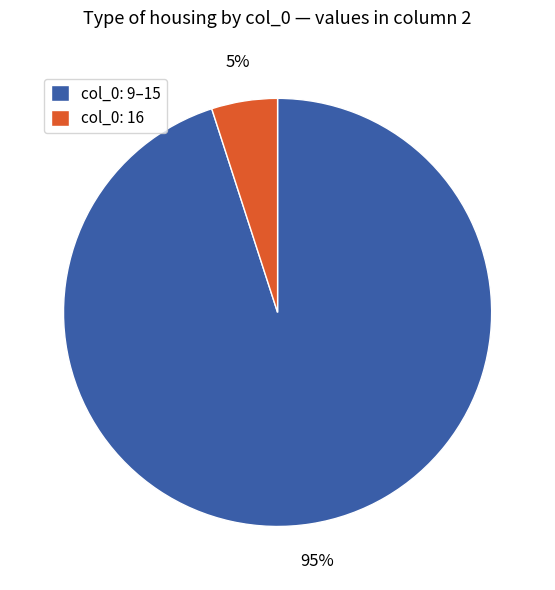

To the nearest percent, what is the combined percentage of col_0: 9–15 and col_0: 16?

100%